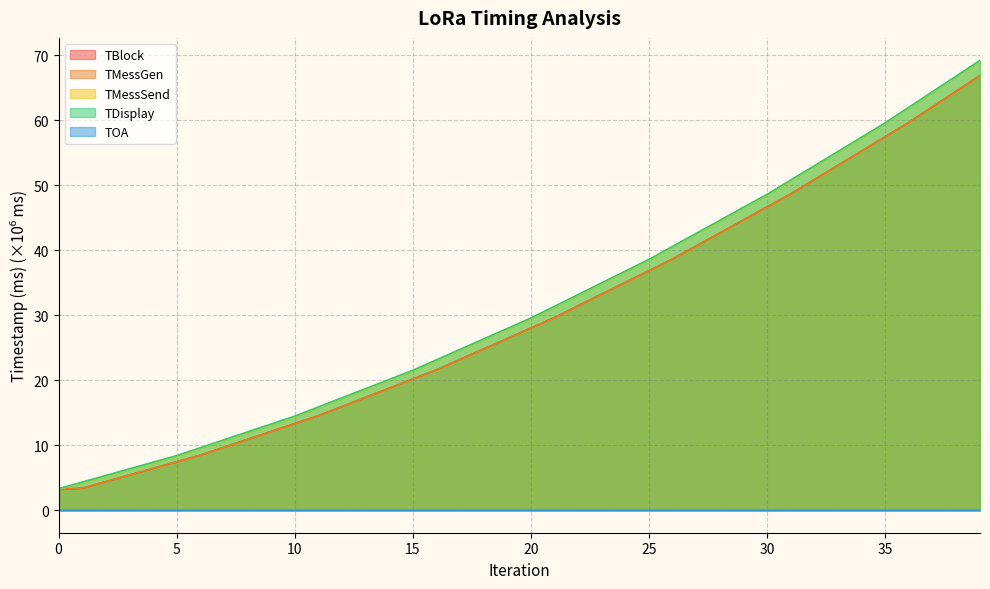

What is the sum of all TMessGen values?

1194.0